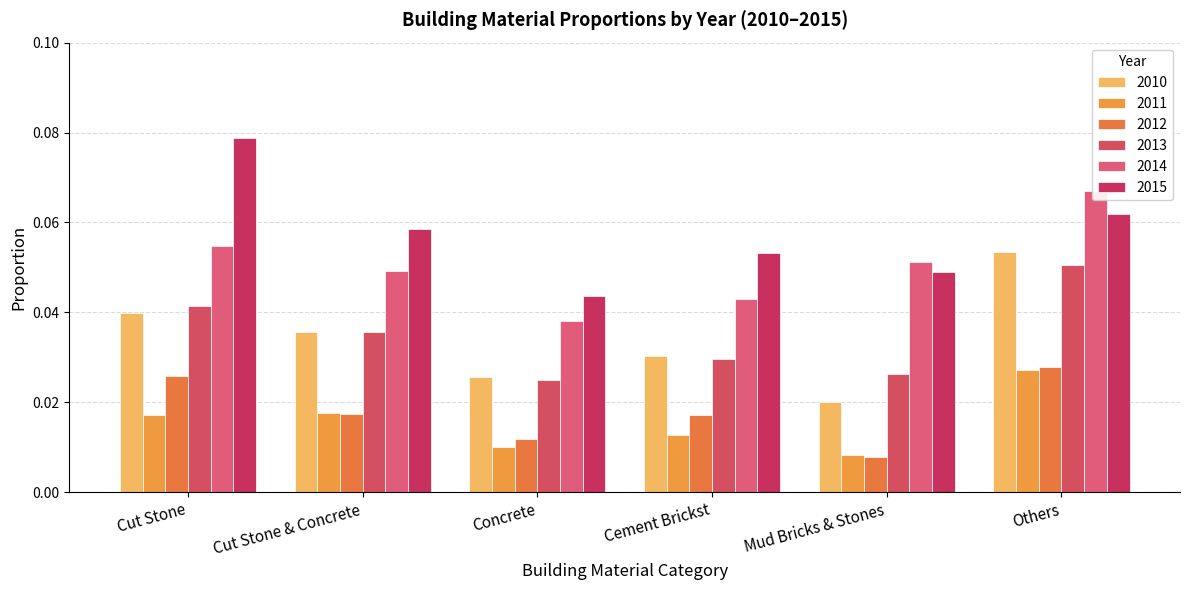

The value of 2015 at Cut Stone is 0.0. True or false?

False